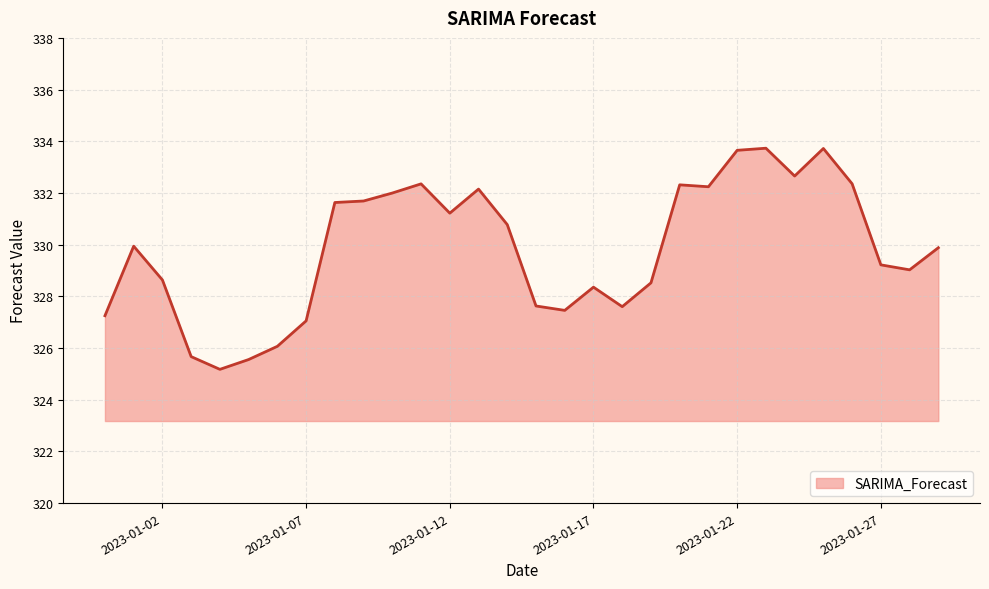

How many lines are shown in the chart?

1